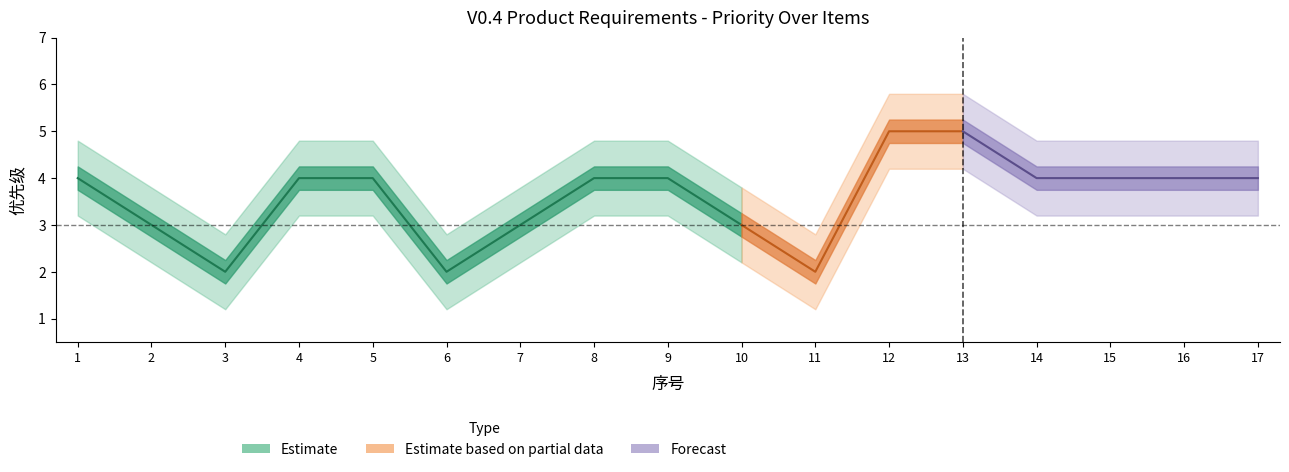

Which has a higher value, 14 or 6?

14